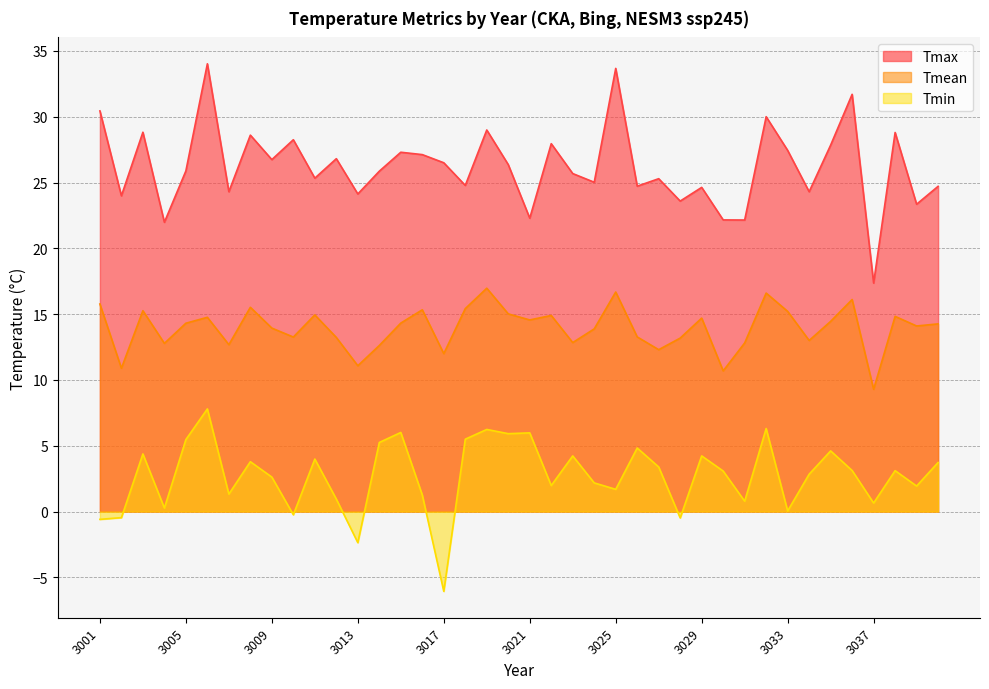

Which category has the lowest value across all series?

3017